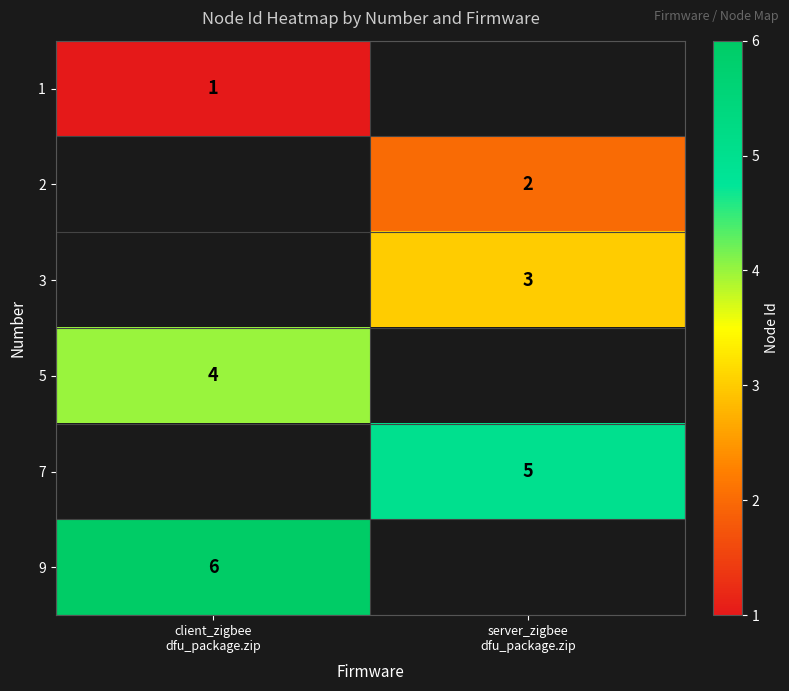

Rank the categories by 3 value from lowest to highest.

client_zigbee dfu_package.zip, server_zigbee dfu_package.zip